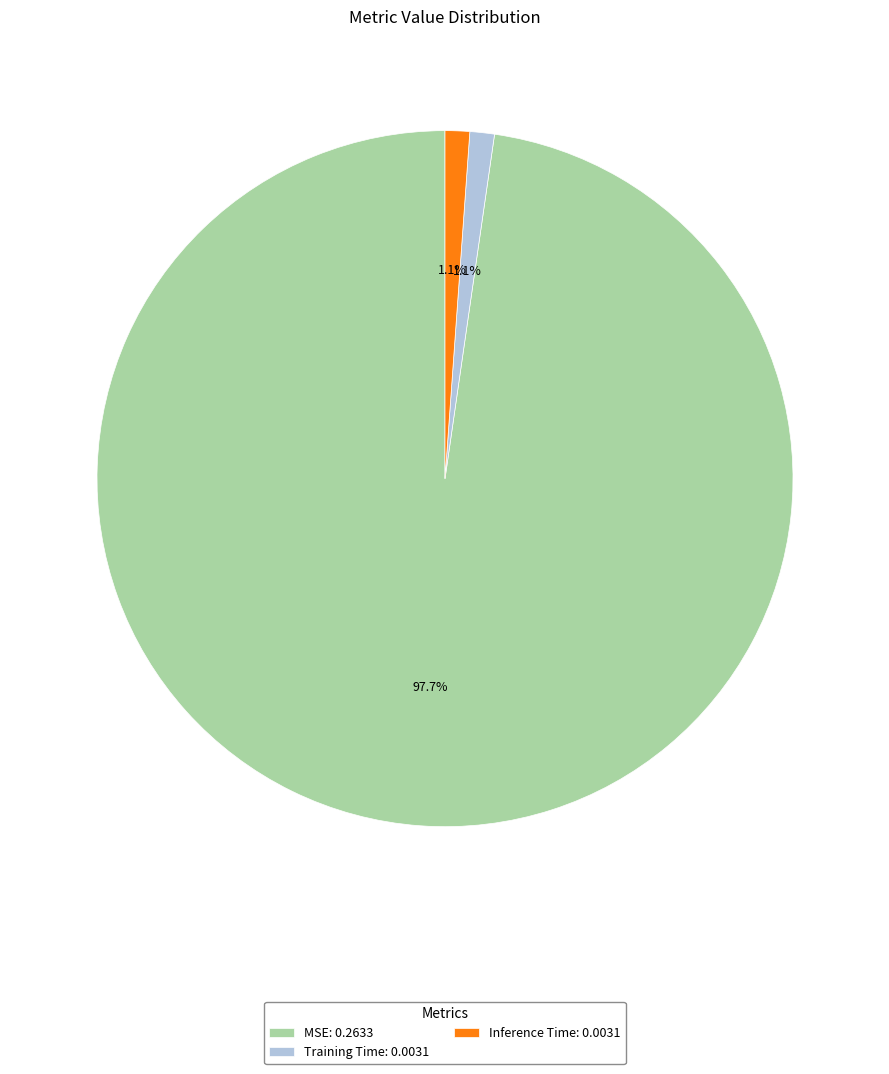

To the nearest percent, what is the difference between the largest and smallest slice percentages?

97%